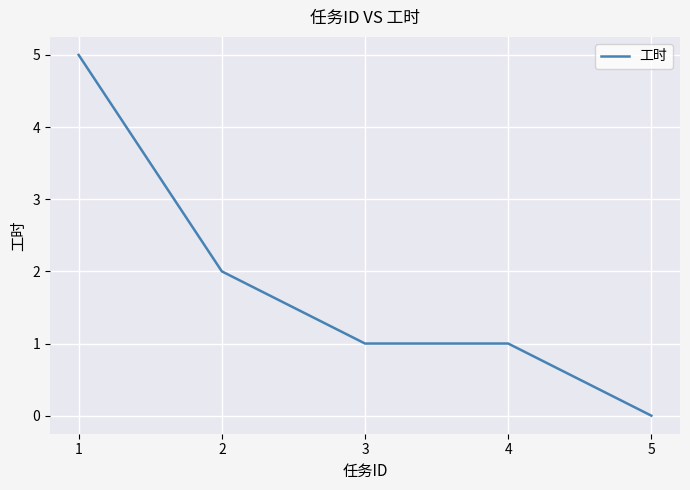

What is the greatest value displayed?

5